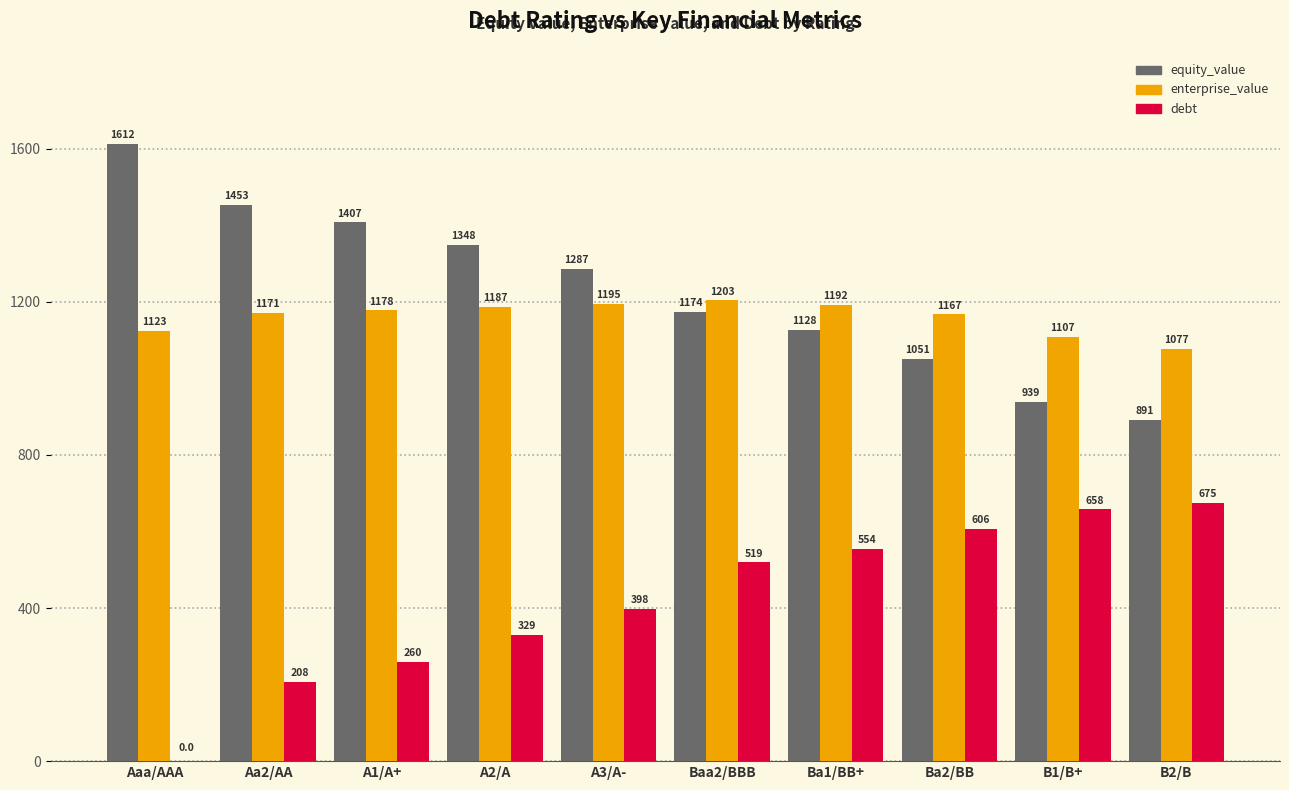

Which category has the highest value in the equity_value series?

Aaa/AAA